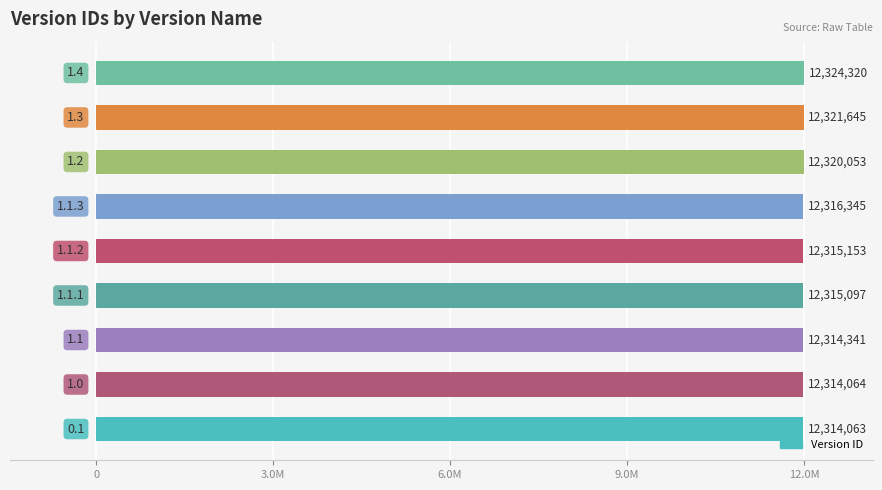

Are the bars horizontal?

Yes